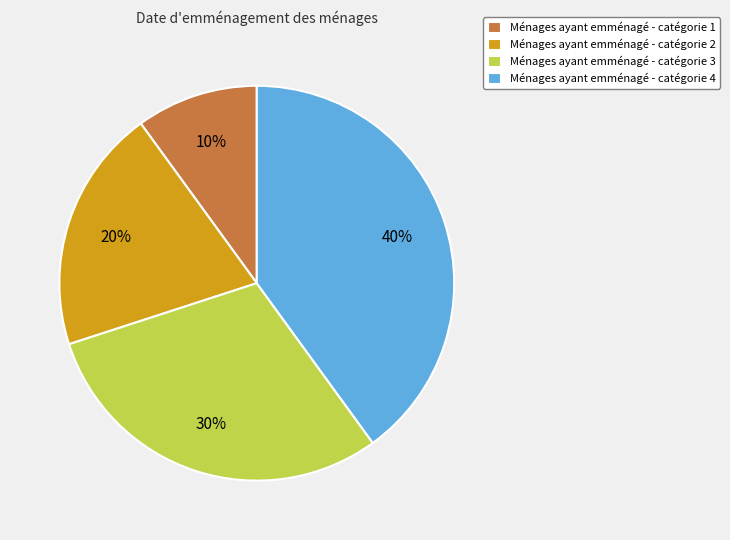

Which category has the biggest portion of the pie?

Ménages ayant emménagé - catégorie 4